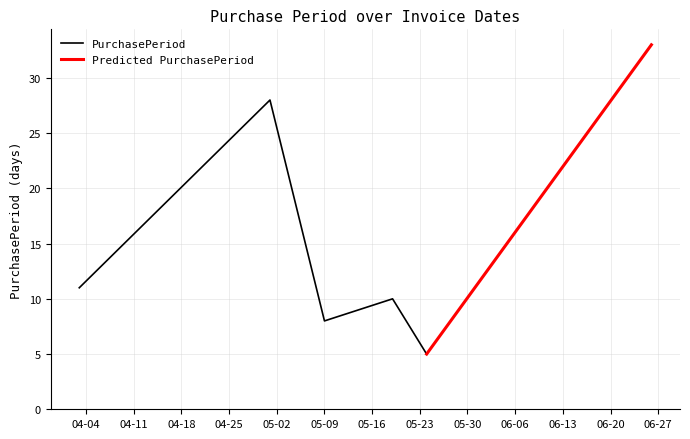

The value at 2017-06-26 is 33. True or false?

True